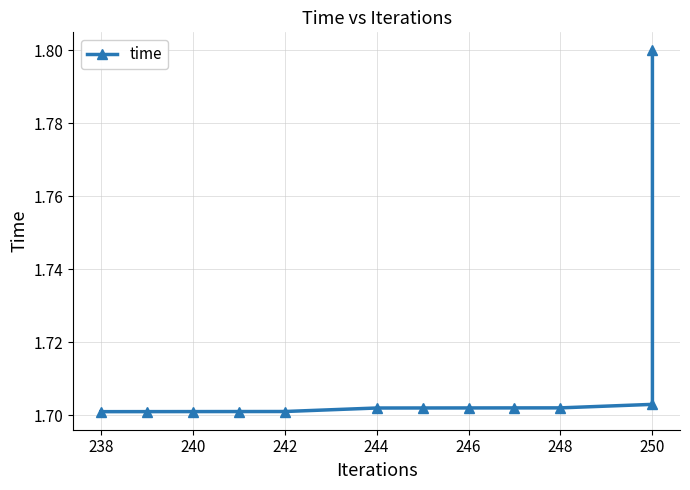

The value at 238 is 1.0. True or false?

False